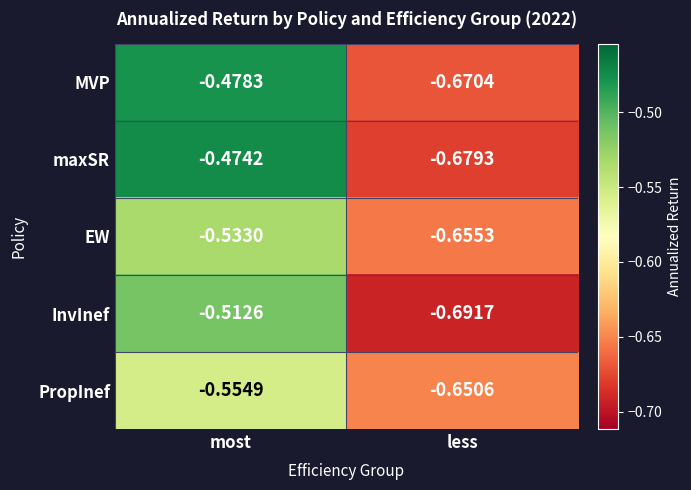

Which series has the widest spread of values?

maxSR